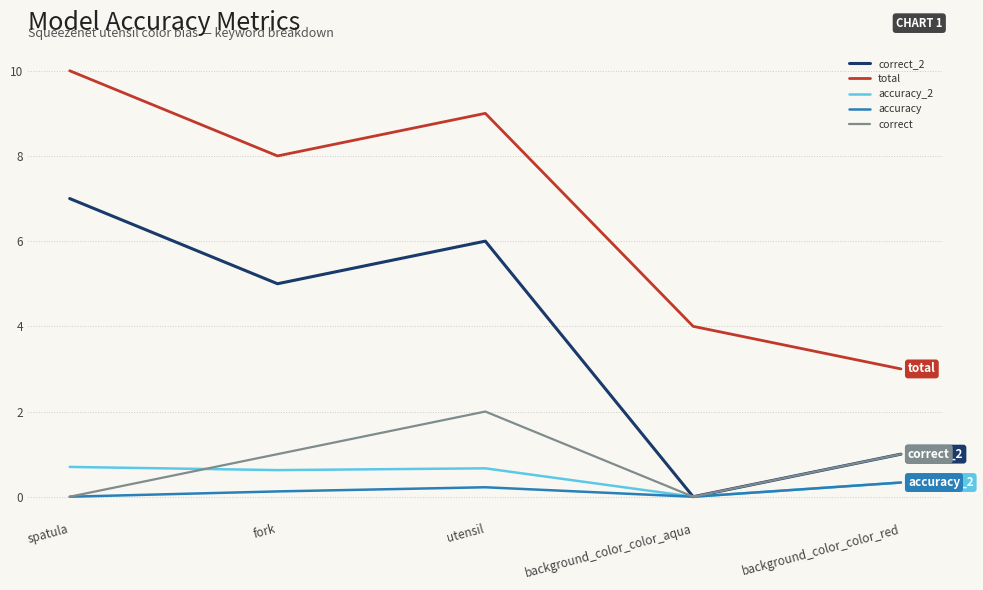

Which series ends up on top after the final intersection of accuracy_2 and correct?

correct